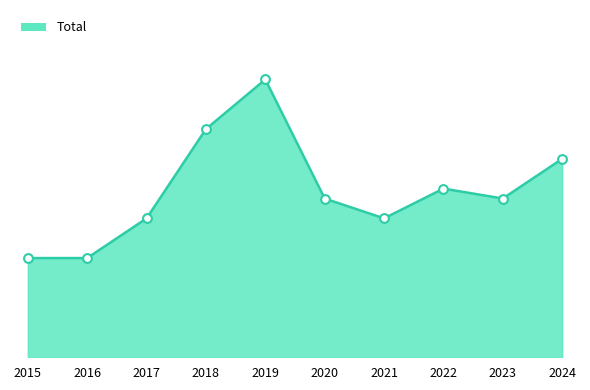

Which has a higher value, 2019 or 2020?

2019